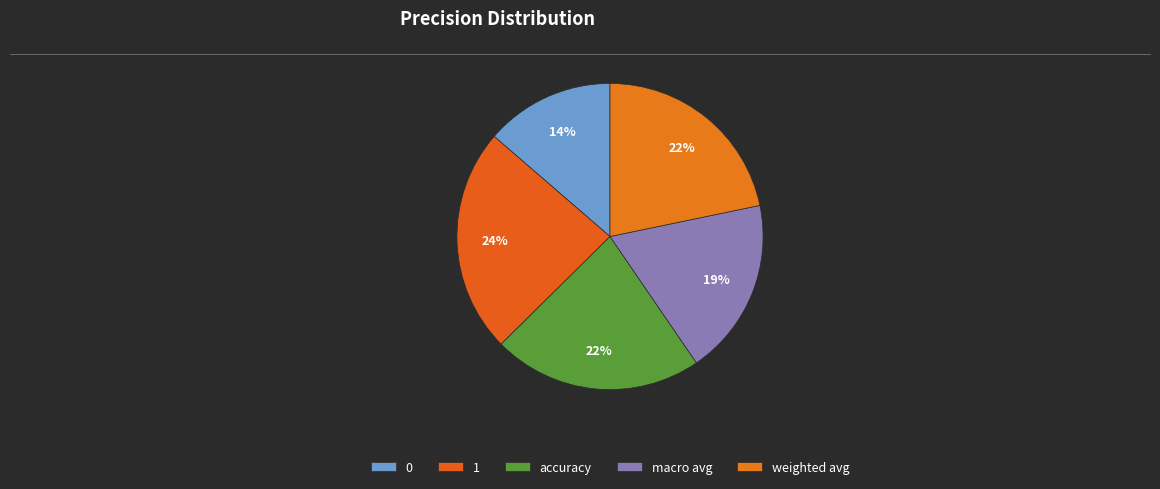

What is the total percentage of macro avg and 0?

32.4%